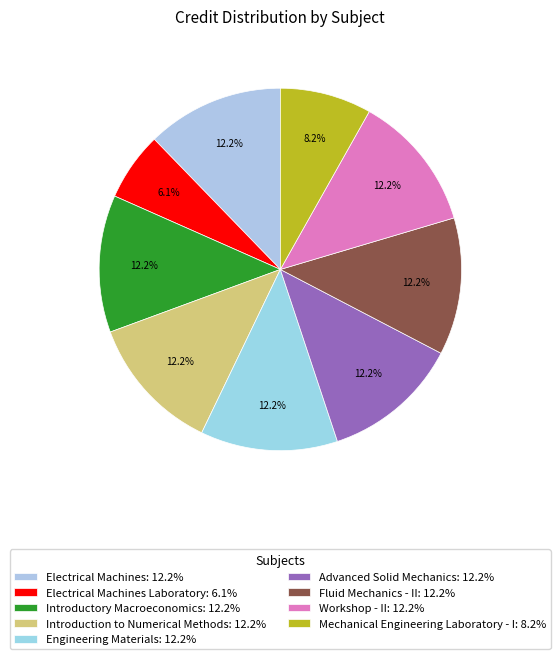

Count the number of slices in the pie.

9